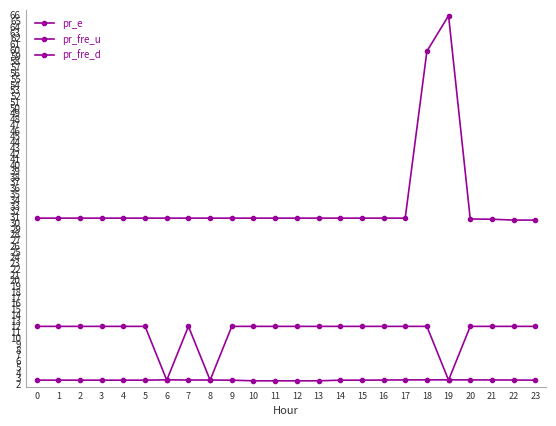

At which label does pr_e reach its minimum?

22